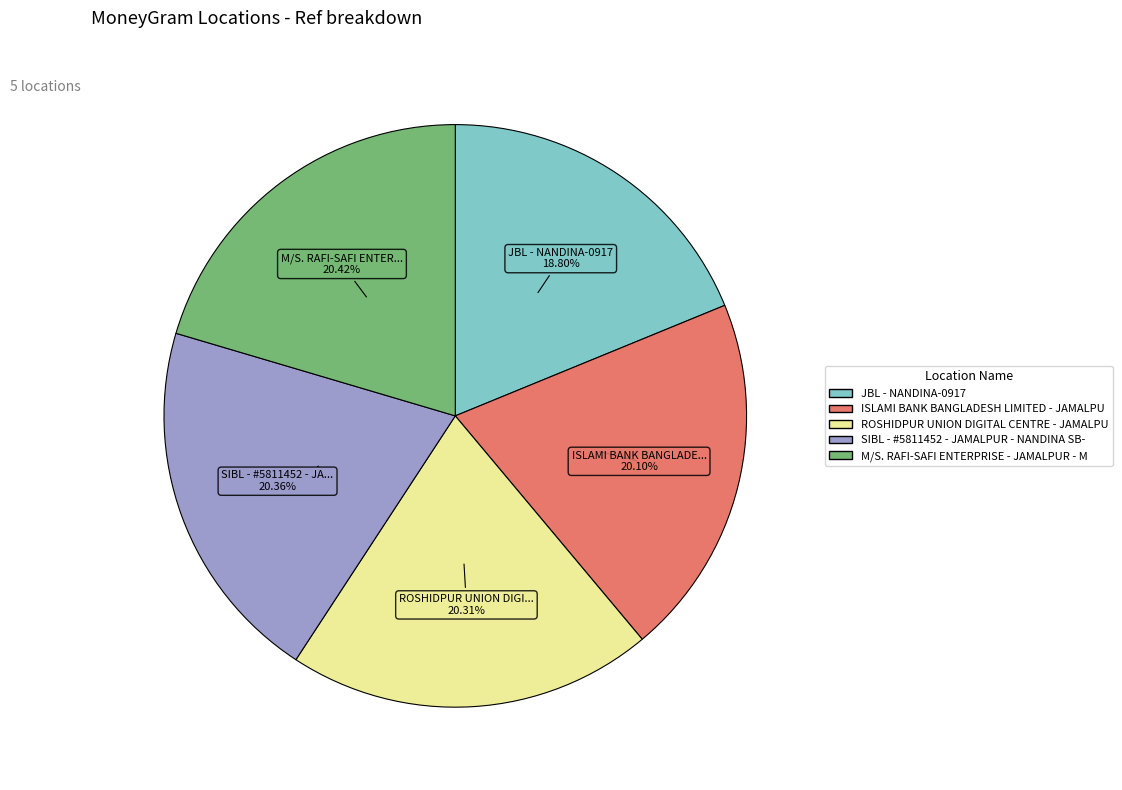

Count the number of slices in the pie.

5